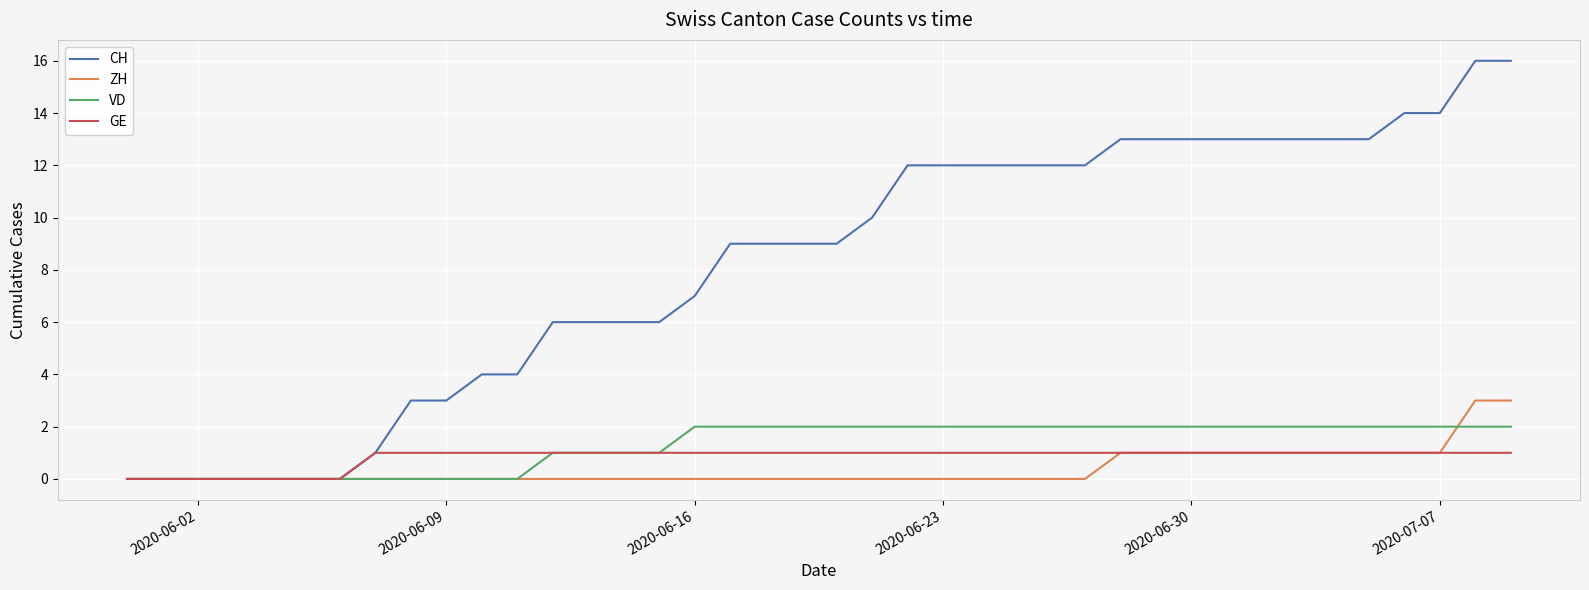

Which series has the largest total across all categories?

CH